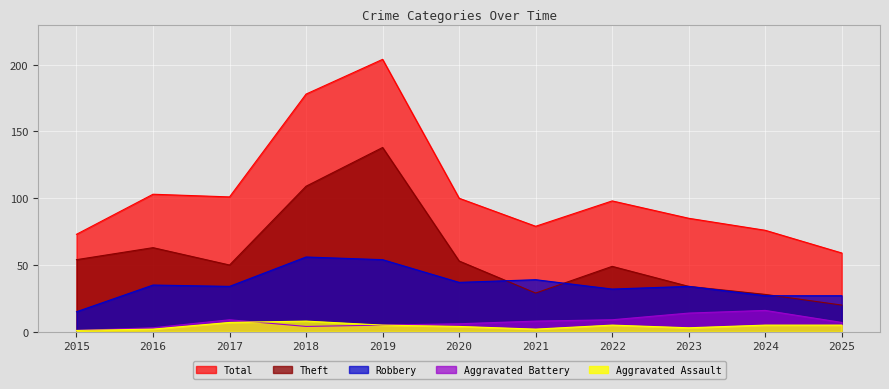

How many lines are shown in the chart?

5